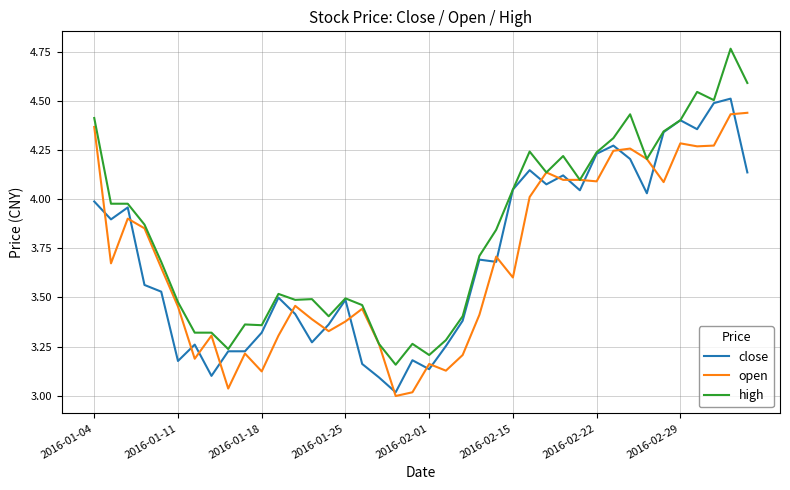

Which series has the largest total across all categories?

high